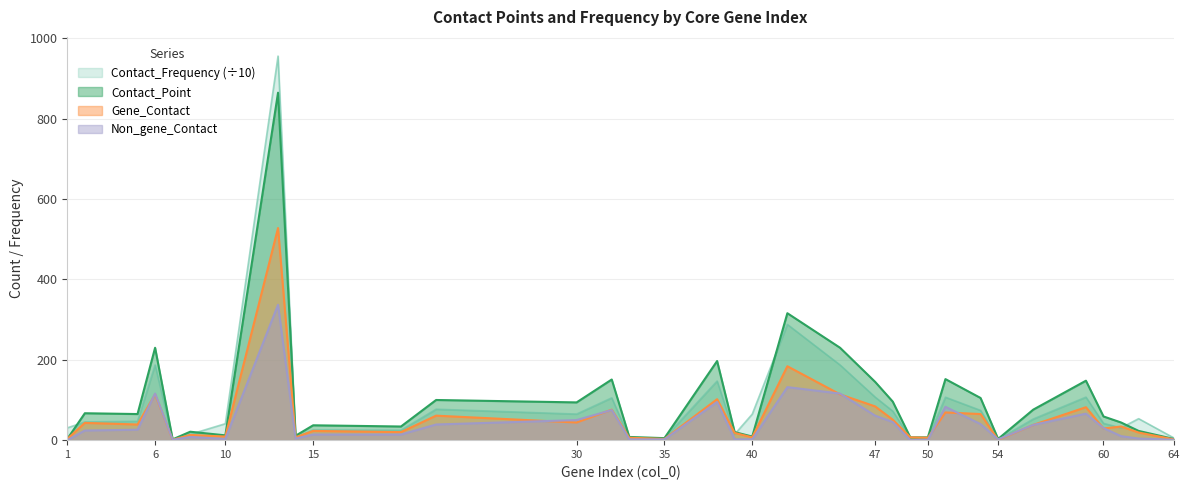

What is the difference between the Gene_Contact values at 49 and 56?

31.0